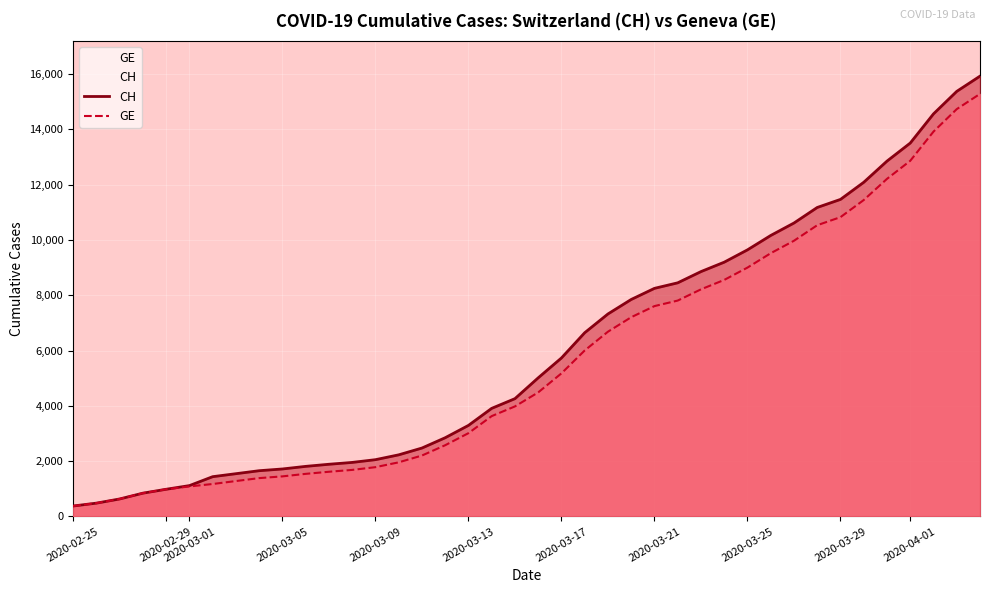

How many series are shown in this chart?

2